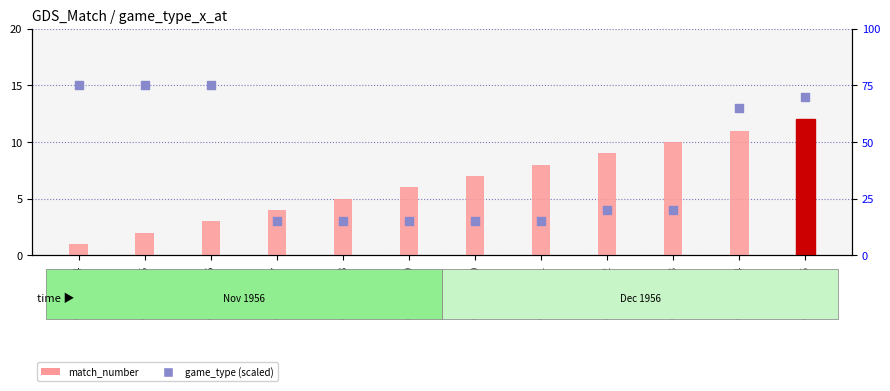

What is the total value across all series at GSM102753?

30